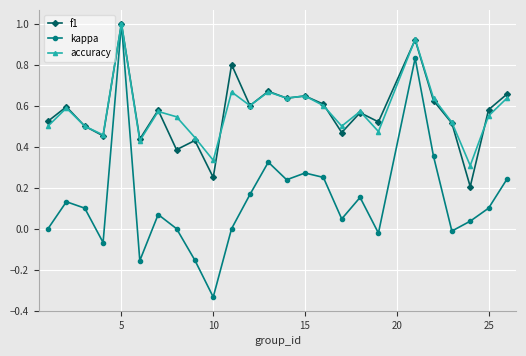

Count the number of data series in this chart.

3